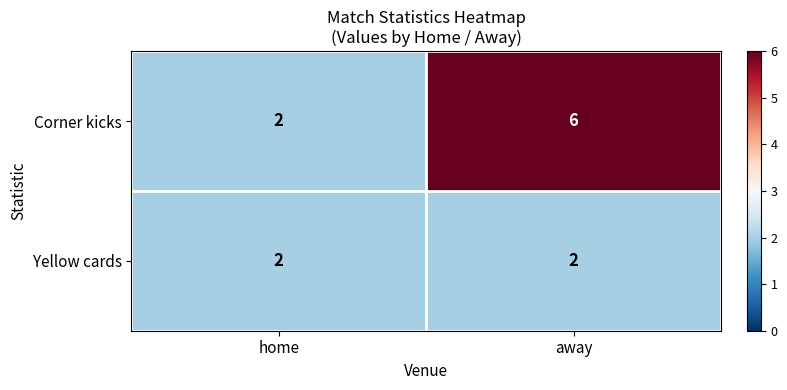

Which series has the largest range (max minus min)?

Corner kicks